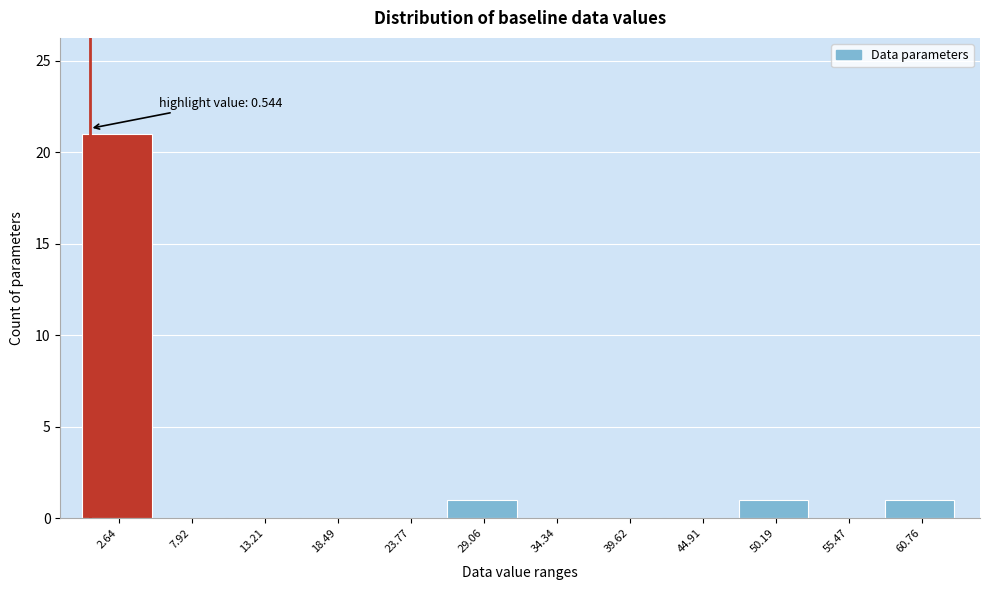

Which range on the x-axis has the tallest bar?

0 to 5